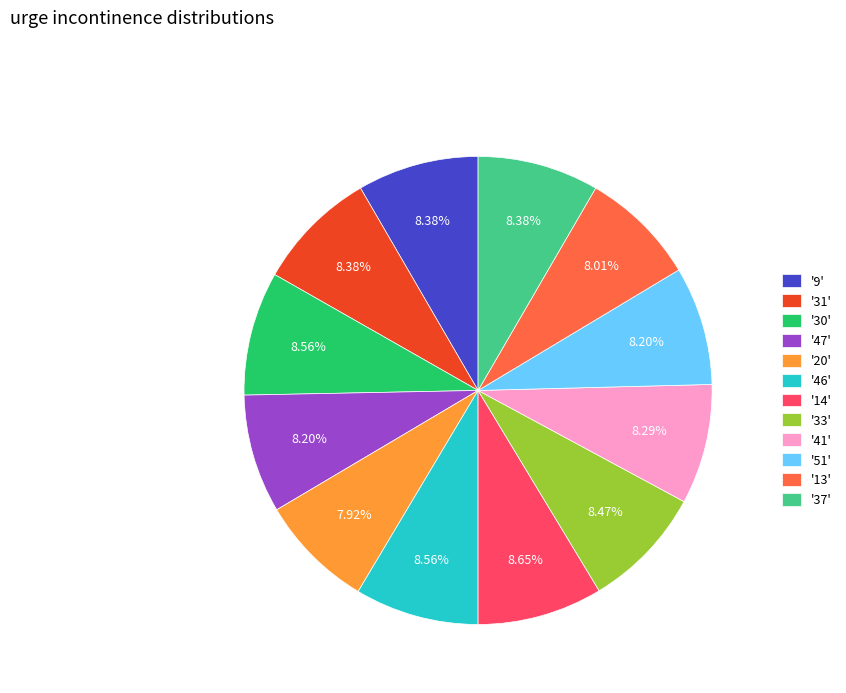

Does '9' represent more than half of the total?

No